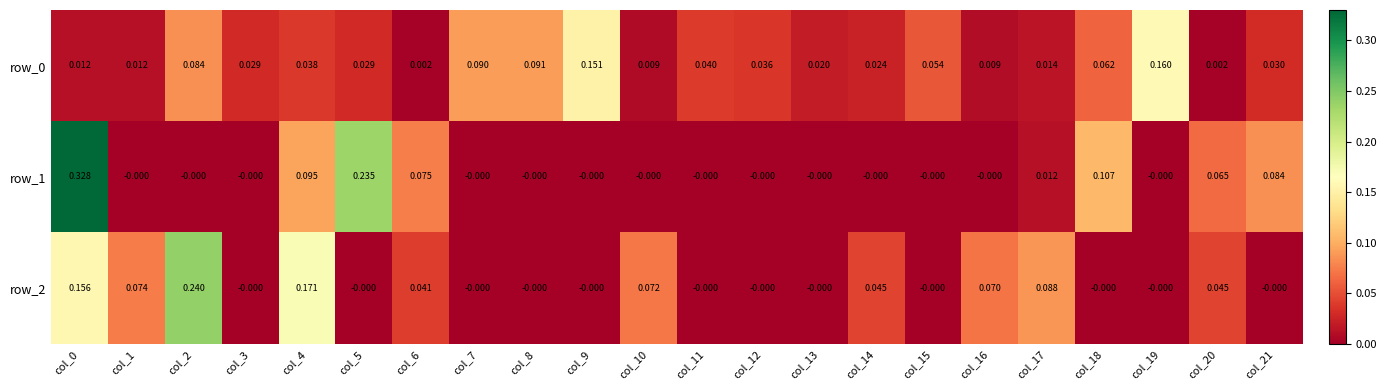

How many values in the row_2 series exceed 0?

10